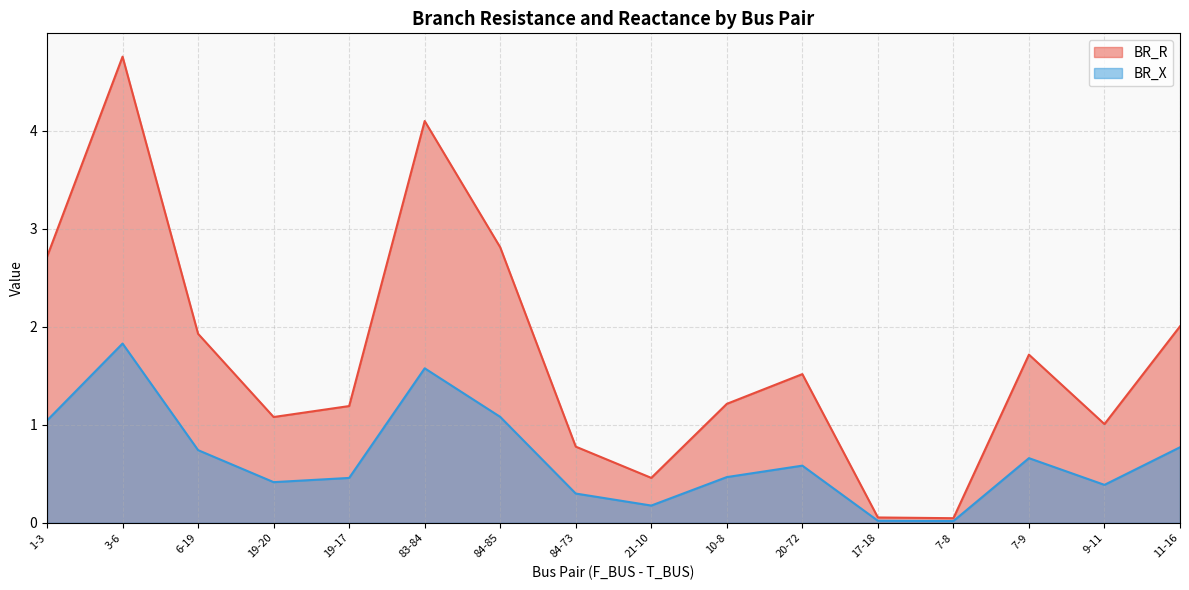

What is the label of the 2nd point from the left?

3-6